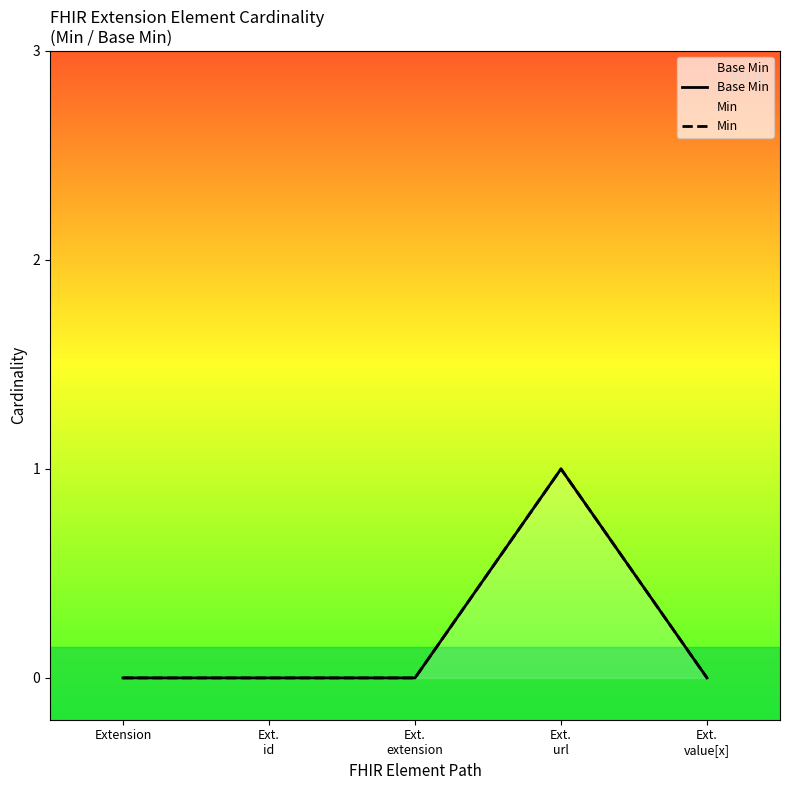

True or false: Base Min has a value of 0 at Ext.
id.

False